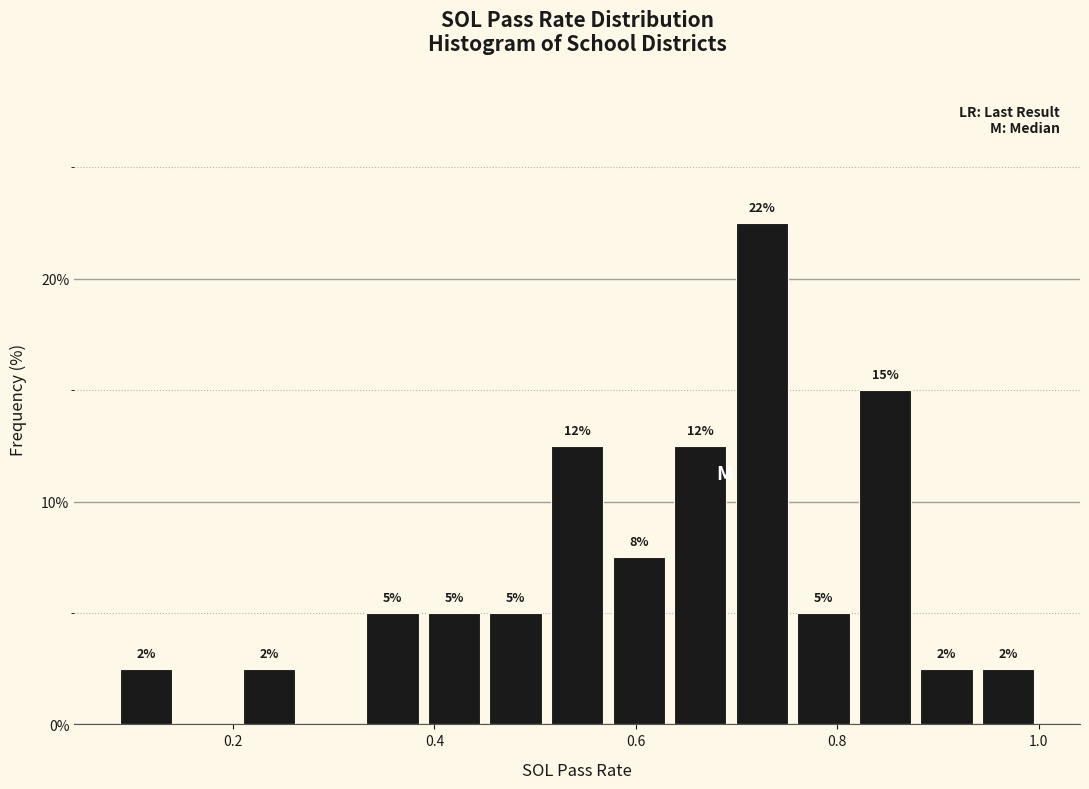

Read against the x-axis, roughly where is the centre of the tallest bar?

0.72